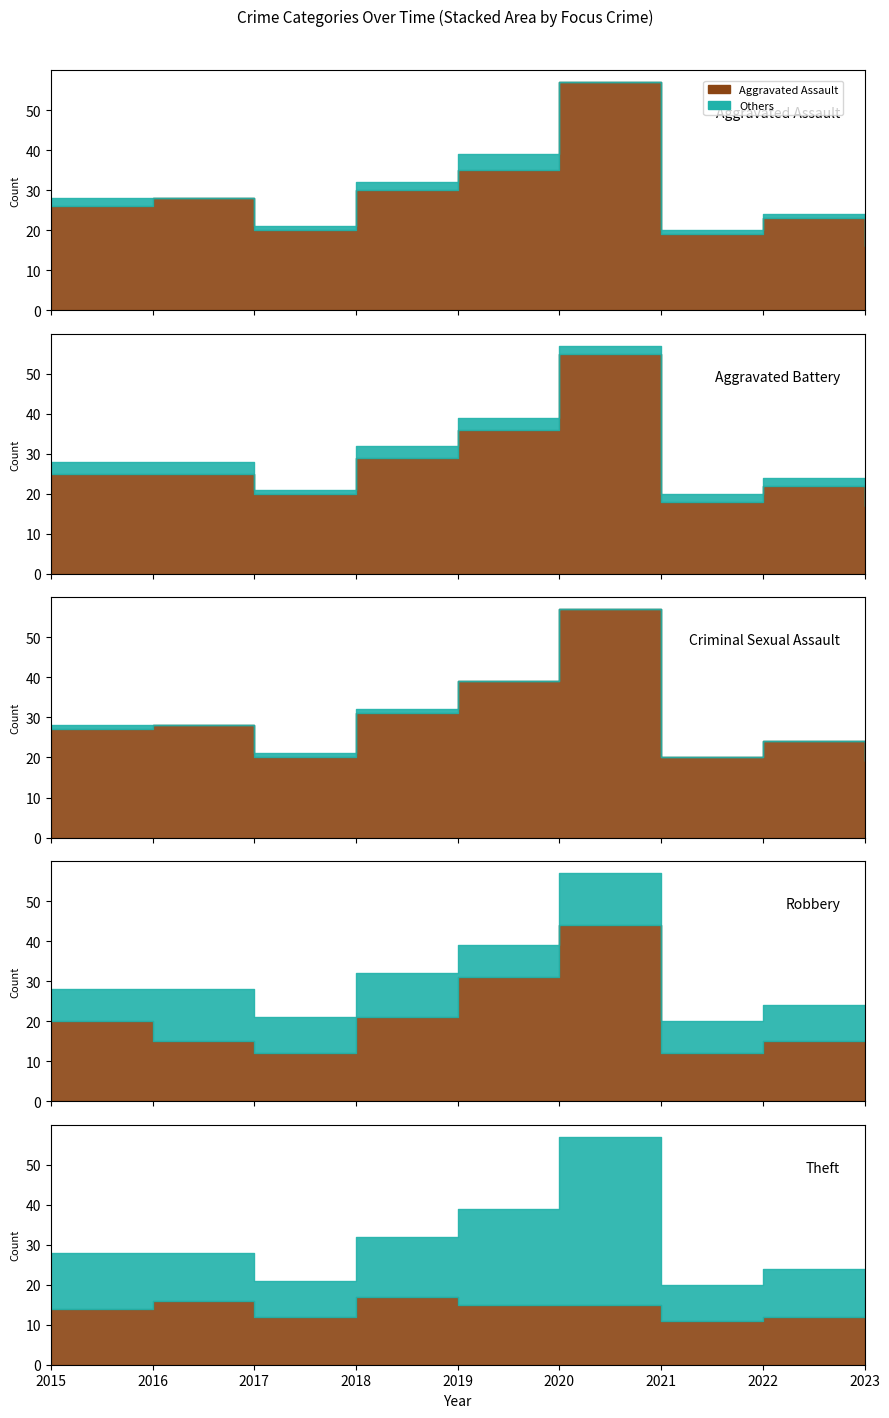

Reading left to right, list all the values displayed in this chart.

Aggravated Assault: 2	0	1	2	4	0	1	1	5
Aggravated Battery: 3	3	1	3	3	2	2	2	4
Criminal Sexual Assault: 1	0	1	1	0	0	0	0	2
Robbery: 8	13	9	11	8	13	8	9	6
Theft: 14	12	9	15	24	42	9	12	4